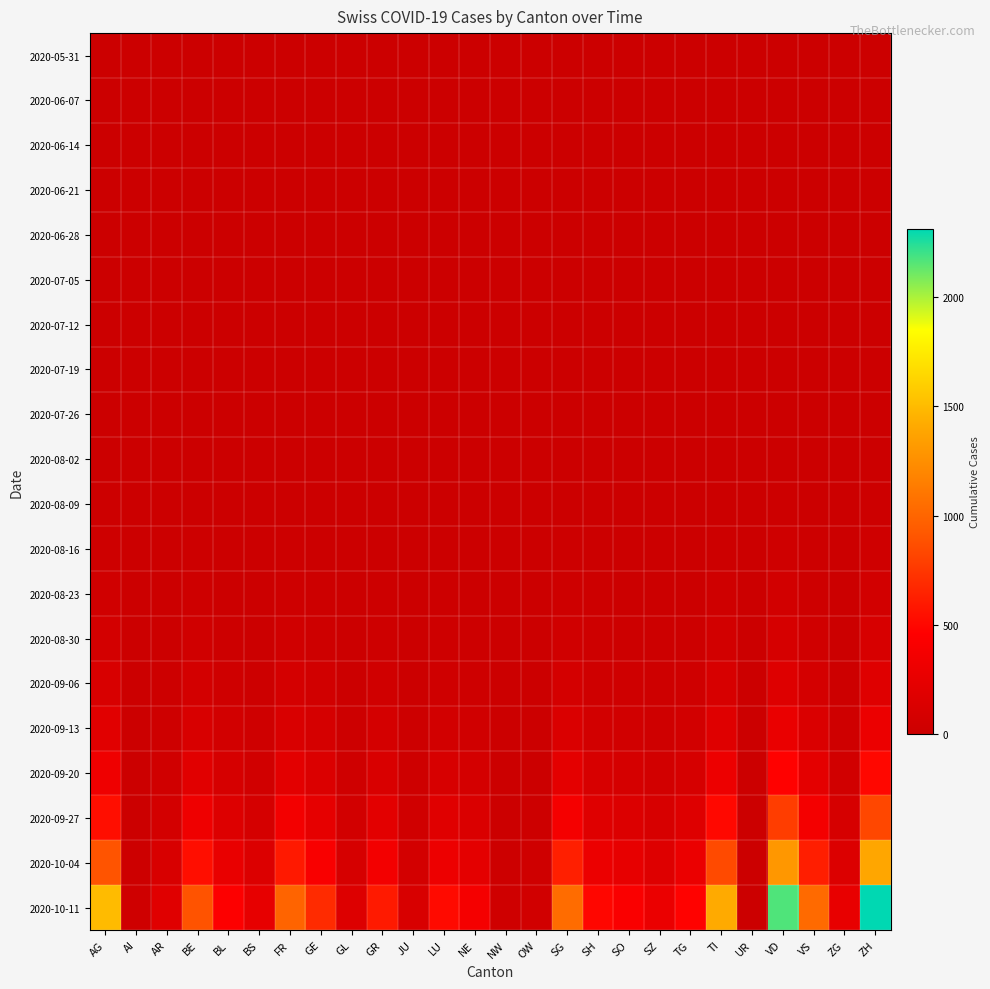

Count the number of data series in this chart.

20